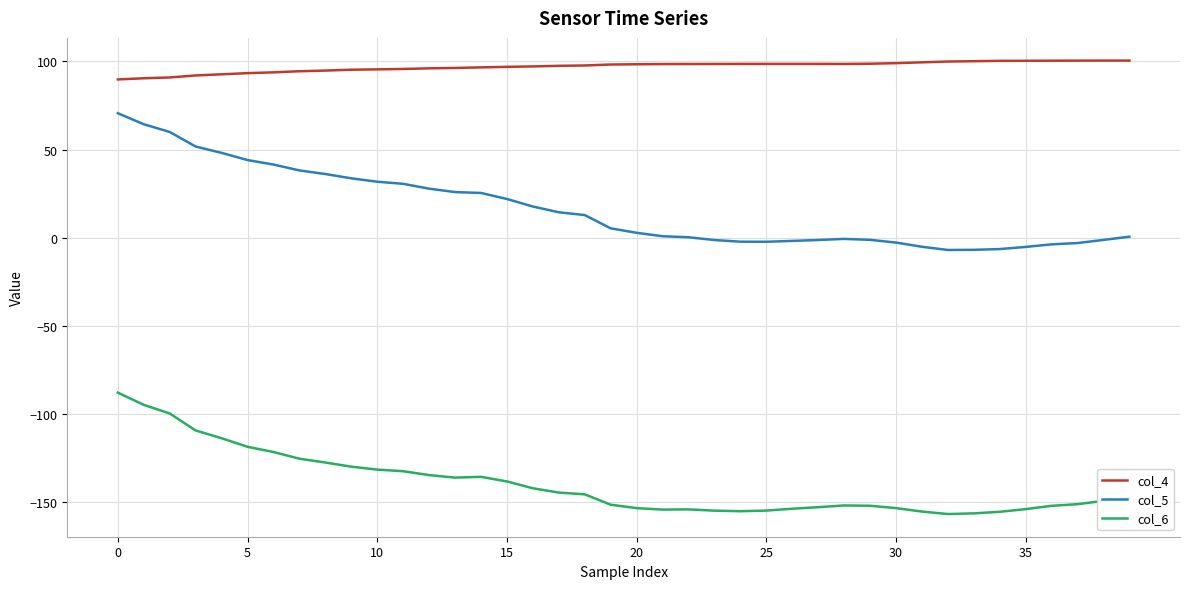

List the series in order of their peak value, lowest first.

col_6, col_5, col_4